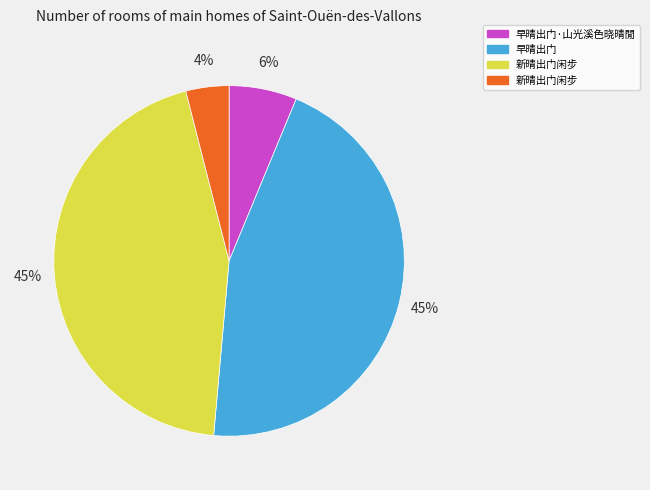

To the nearest percent, what is the difference between the largest and smallest slice percentages?

41%